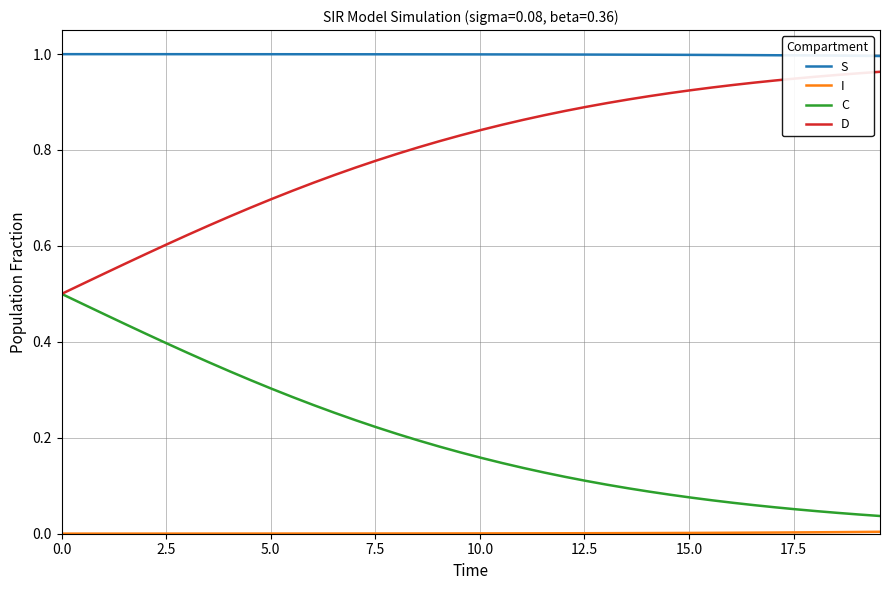

True or false: C and S cross at least once.

False